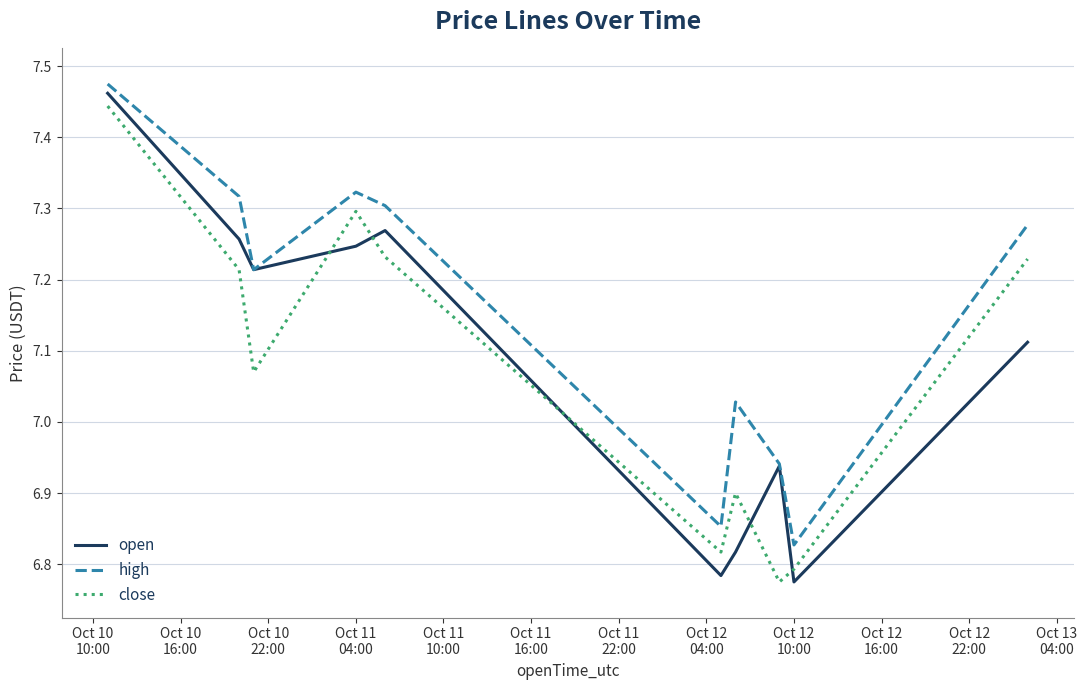

What are all the series names shown in the legend?

open, high, close